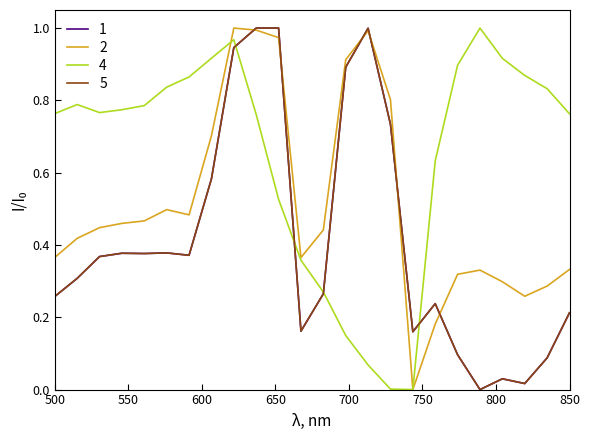

Does the chart display data point markers on the line(s)?

No